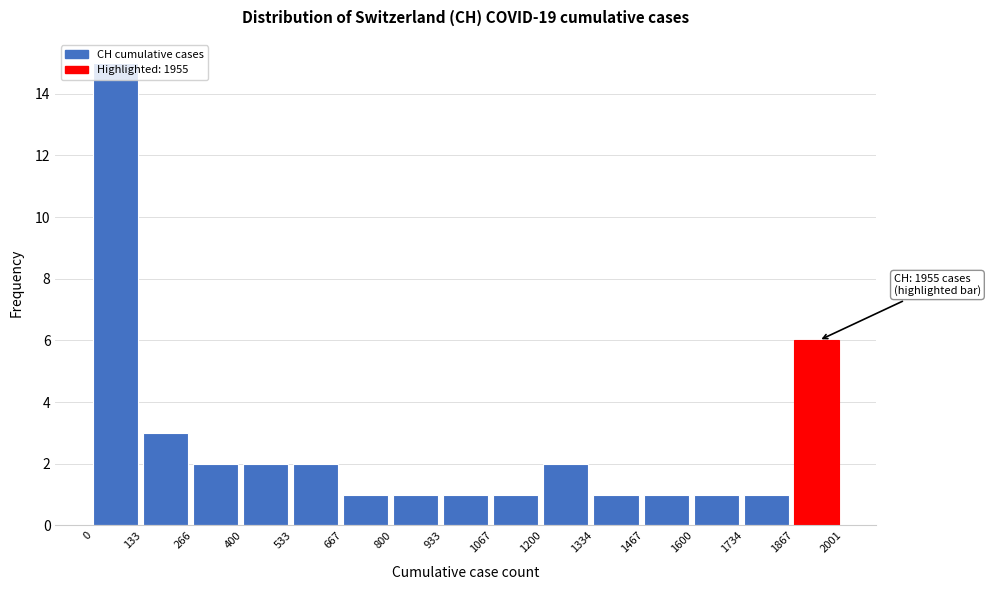

Which range on the x-axis has the tallest bar?

0 to 133